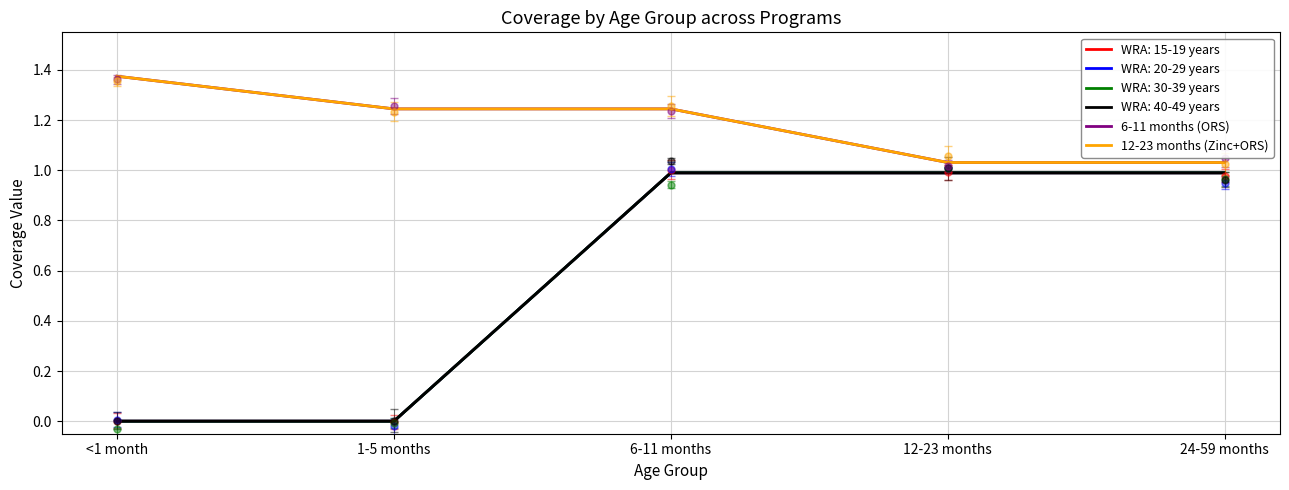

Is it true that 12-23 months (Zinc+ORS) equals 0.5 at 1-5 months?

False